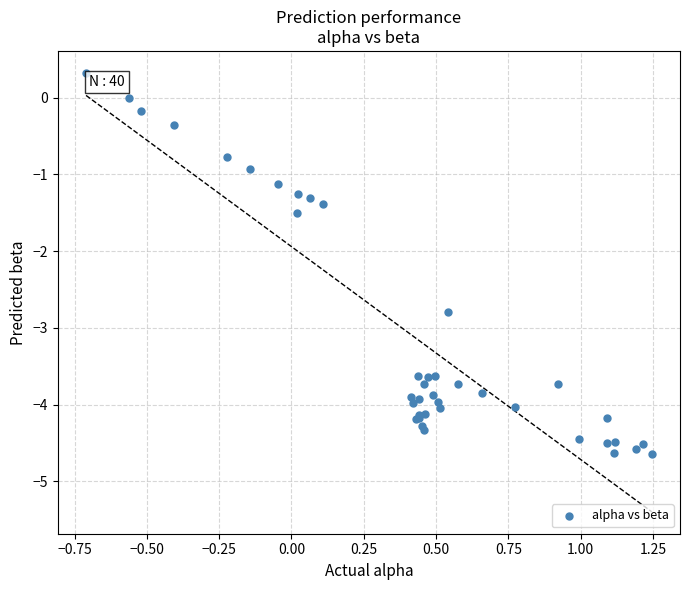

What Y value in the scatter plot is closest to -2?

-1.5